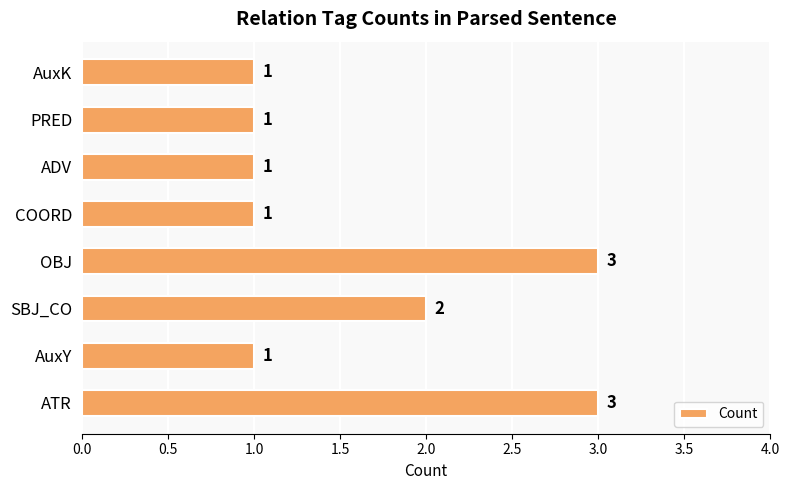

Does the chart contain stacked bars?

No